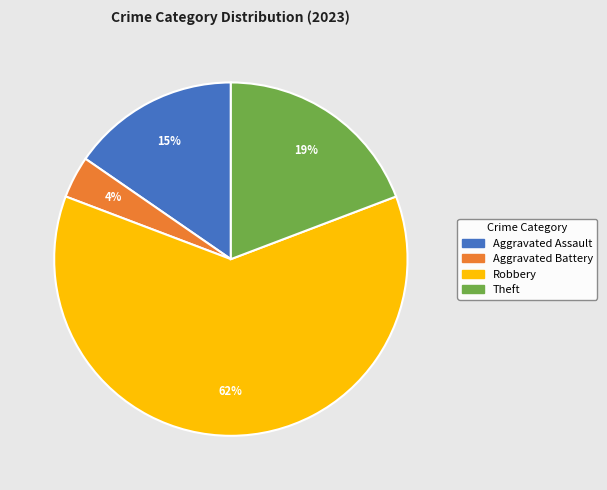

To the nearest percent, what is the difference between the largest and smallest slice percentages?

58%